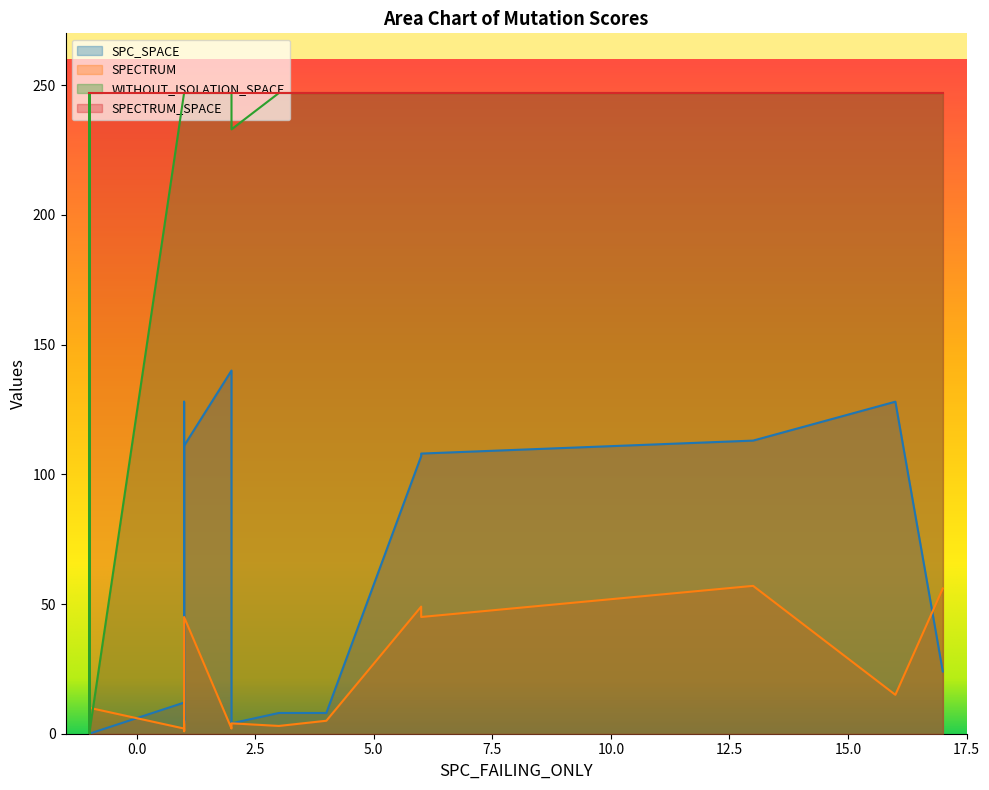

At which category is the sum across all series the highest?

1